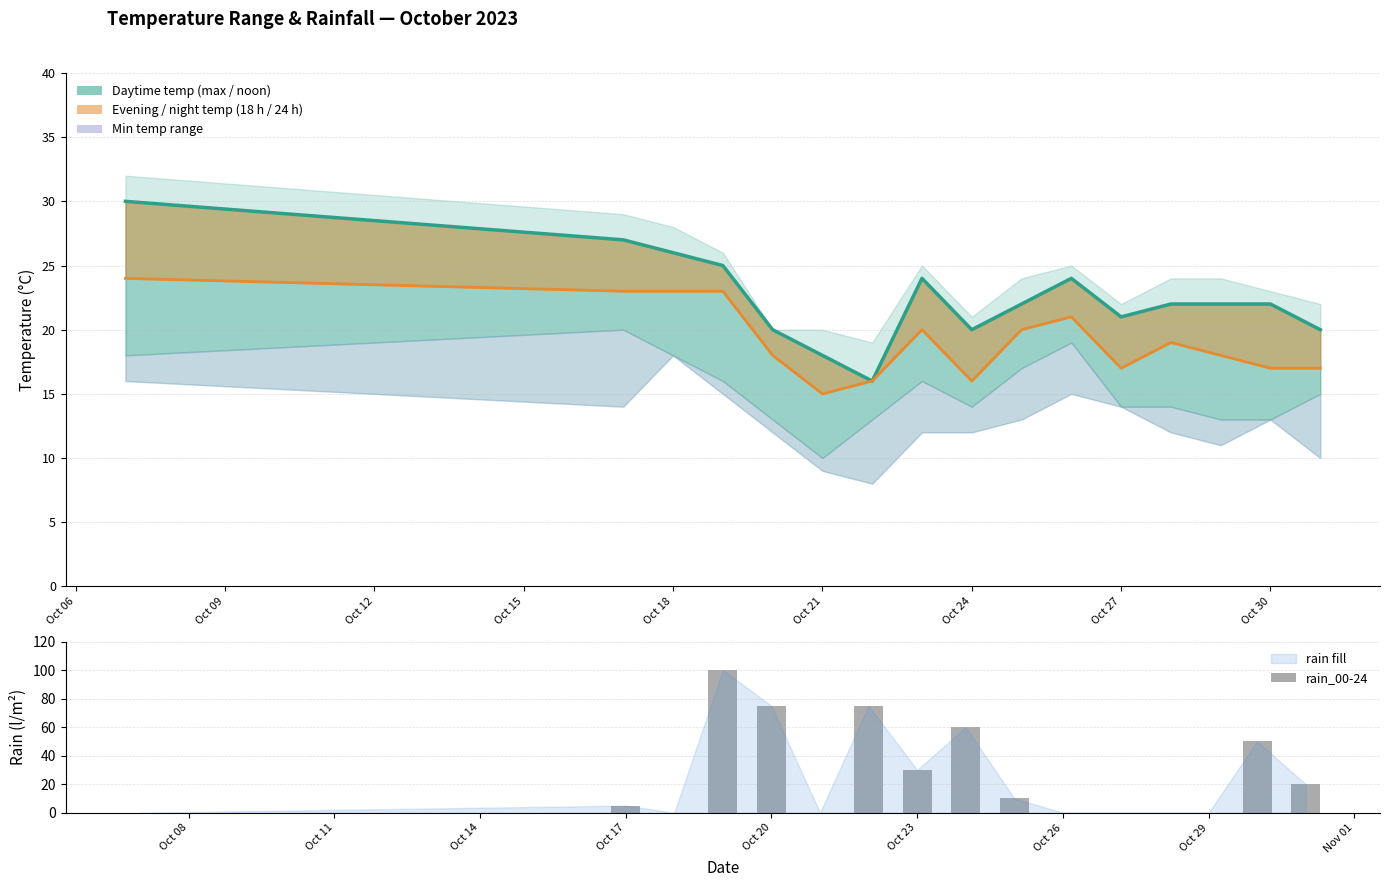

What is the value of the temp_12 line bar at the 14th from the left?

22